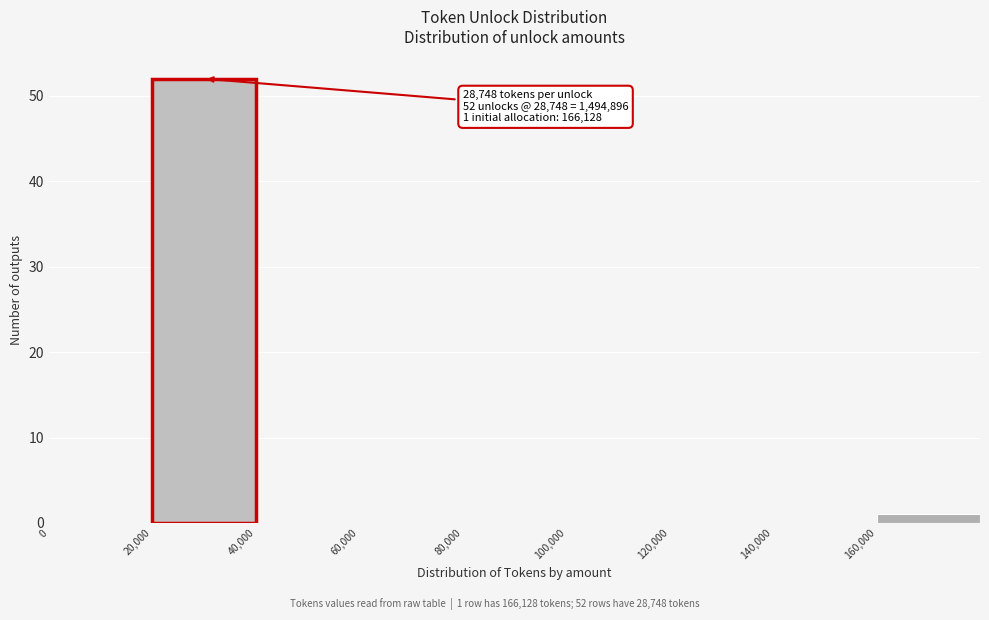

Which range on the x-axis has the tallest bar?

20000 to 40000